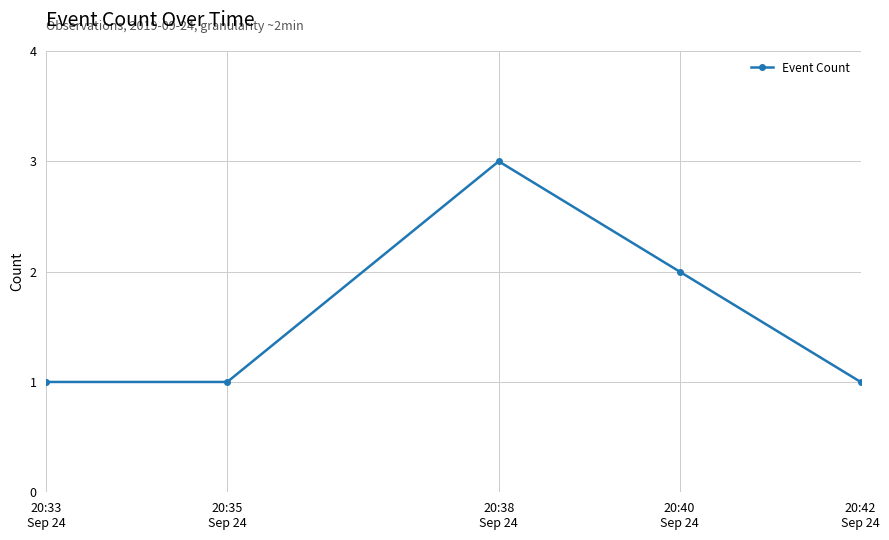

How many categories are shown in the chart?

5